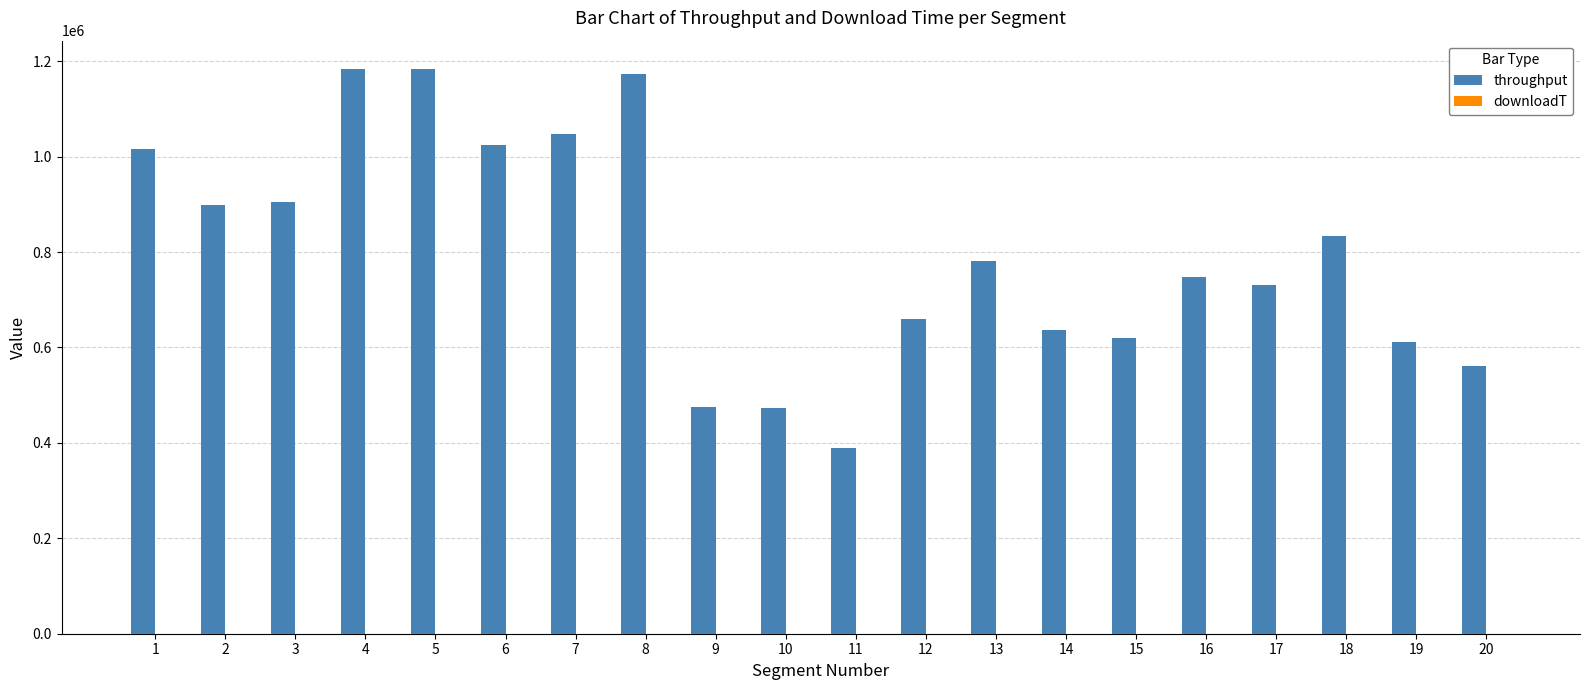

What value does the throughput series have at 4?

1183141.3